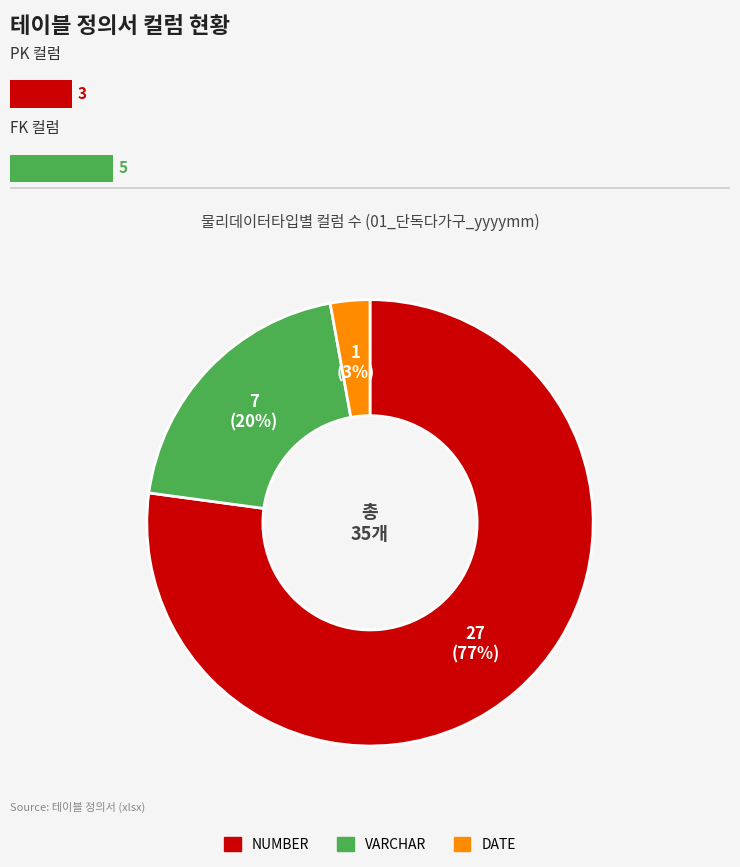

What is the smallest slice in the pie chart?

DATE